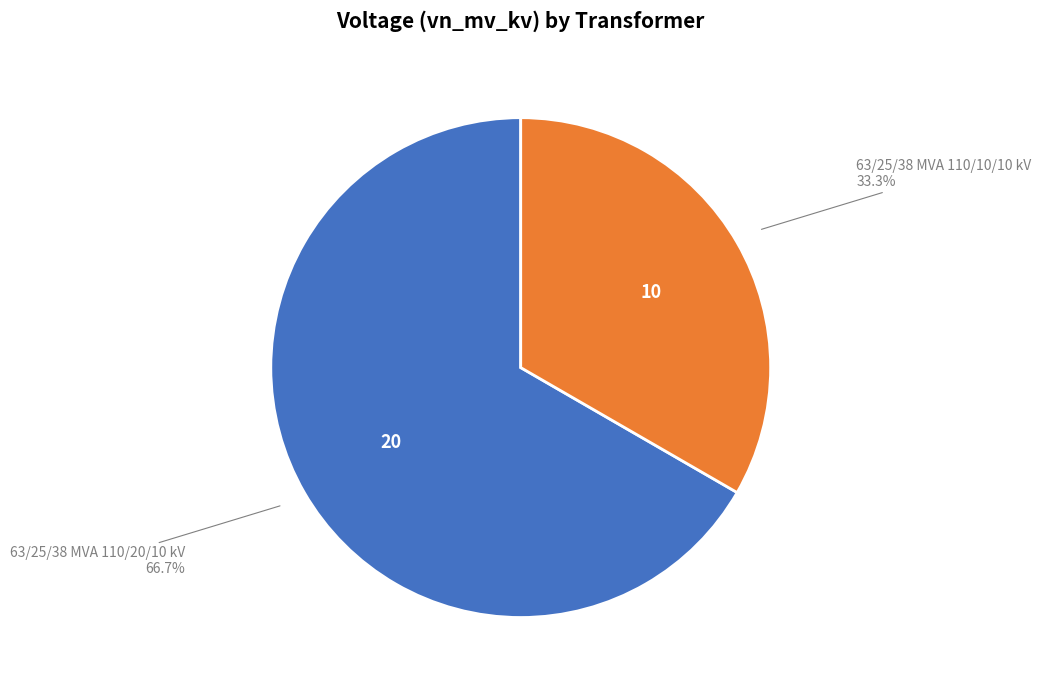

To the nearest percent, what is the difference between the largest and smallest slice percentages?

33%